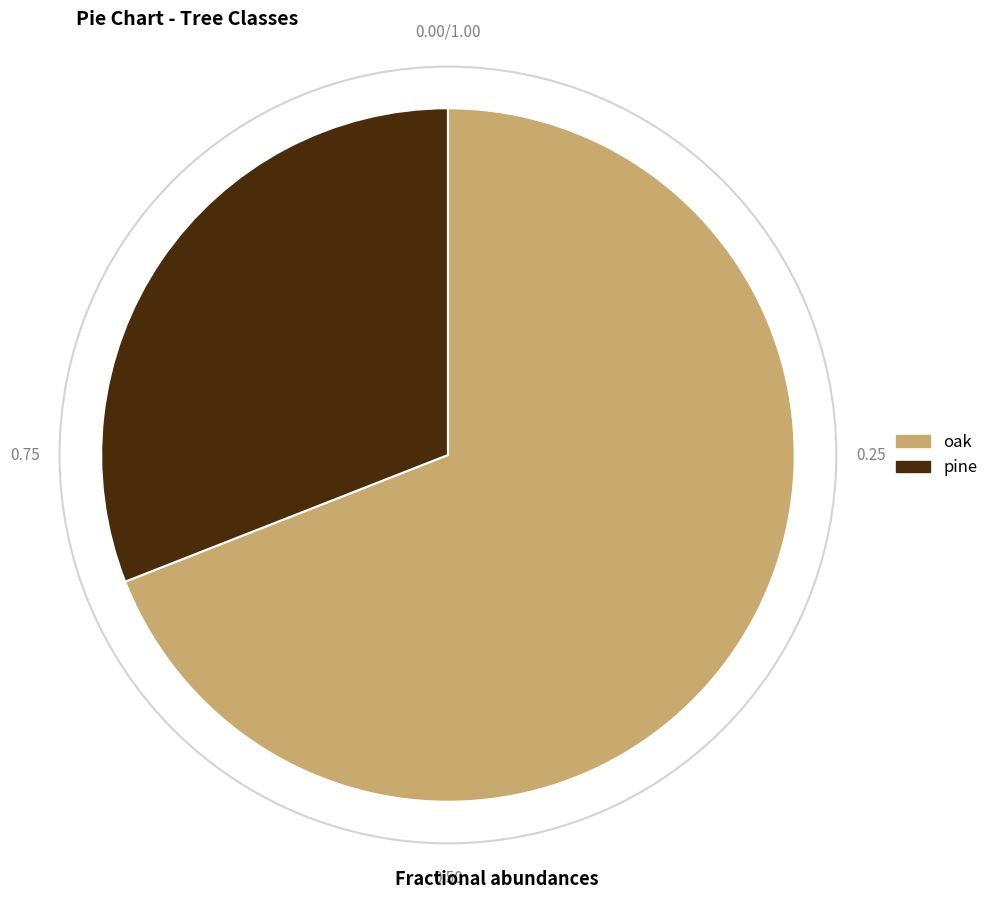

True or false: oak accounts for 62% of the total.

False